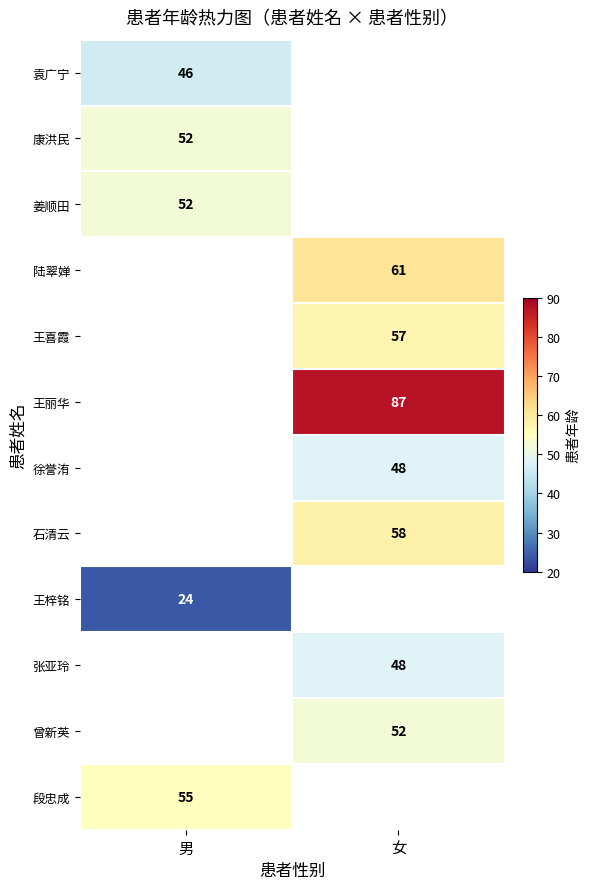

The 袁广宁 series shows 46 at 男. True or false?

True